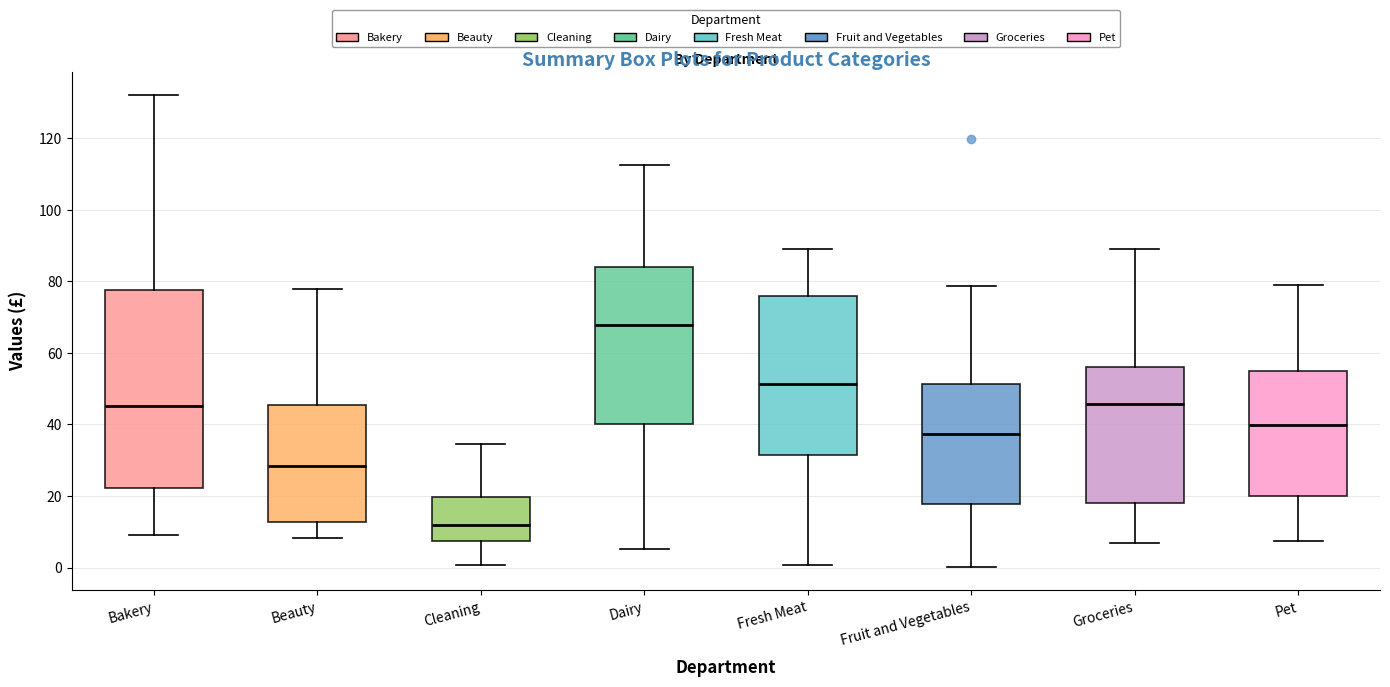

Which box is the tallest, from its lower edge to its upper edge?

Bakery